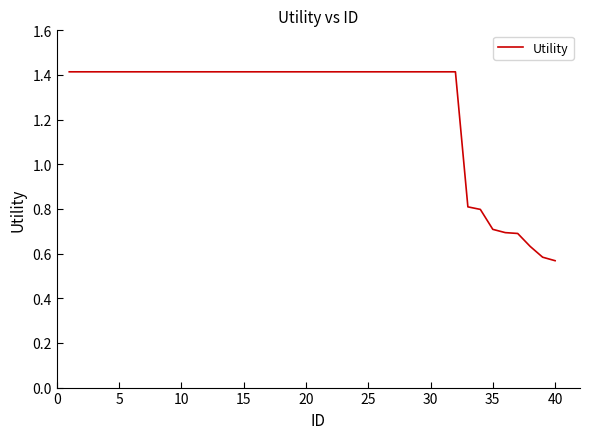

What is the difference between the maximum and minimum values?

0.8